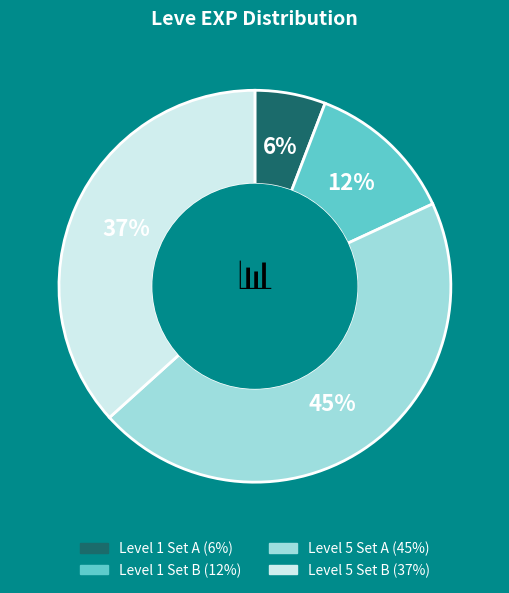

Does any single category account for the majority?

No